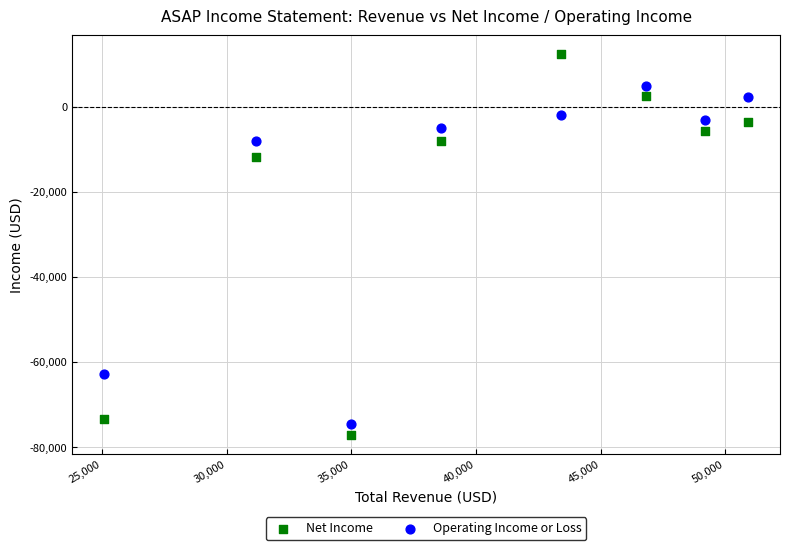

What are all the series names shown in the legend?

Net Income, Operating Income or Loss